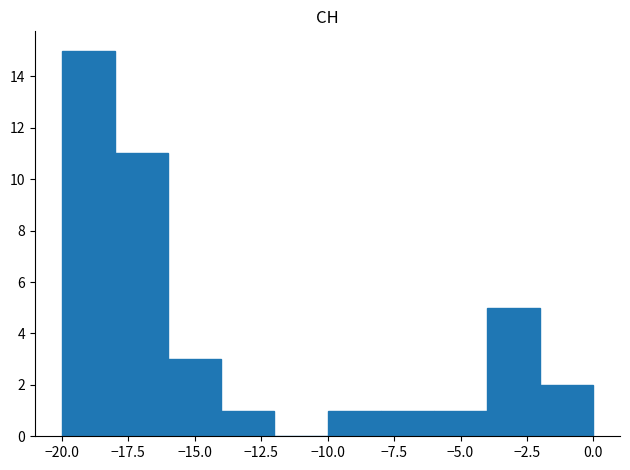

Reading left to right, transcribe this chart: for each bar, give the range it covers on the x-axis and its height. The values are not printed on the chart, so give them approximately, as read against the axis.

-20 to -18: 15
-18 to -16: 11
-16 to -14: 3
-14 to -12: 1
-12 to -10: 0
-10 to -8: 1
-8 to -6: 1
-6 to -4: 1
-4 to -2: 5
-2 to 0: 2